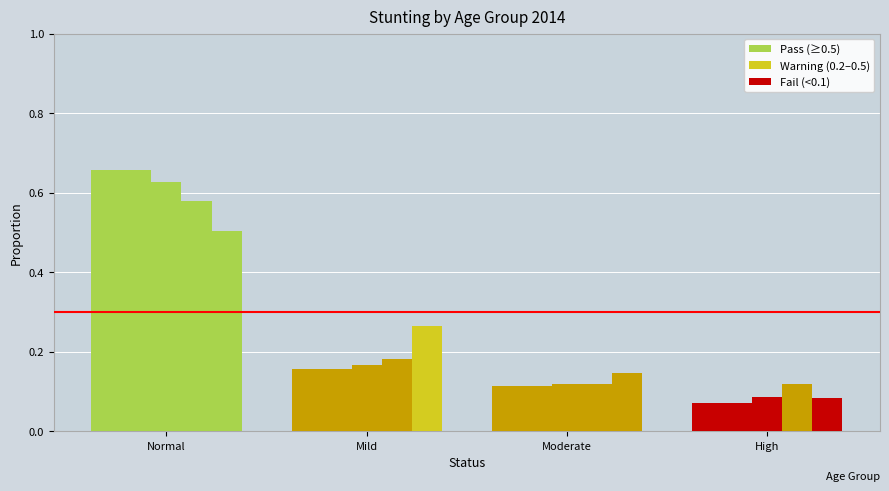

Count the number of categories in the chart.

4